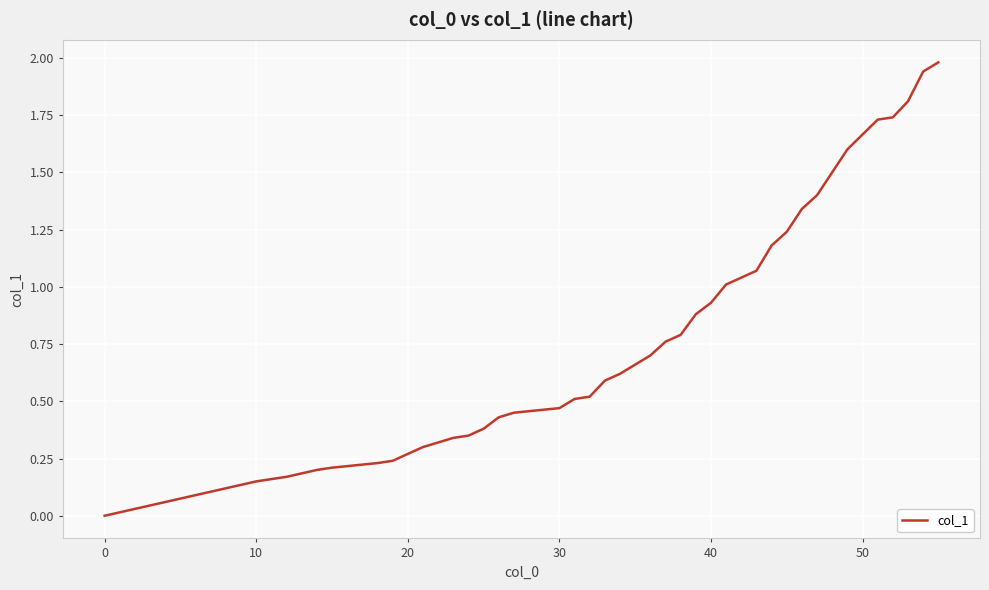

What is the difference between the maximum and minimum values?

2.0